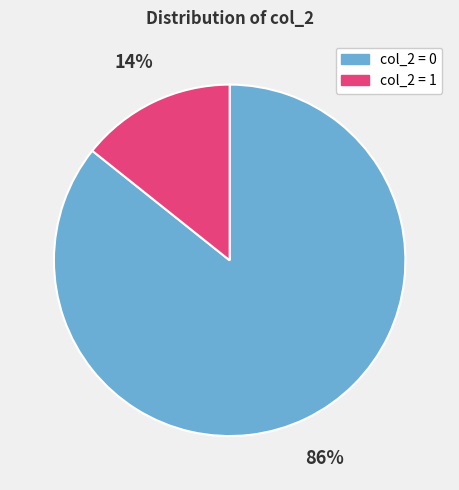

To the nearest percent, what is the average slice percentage?

50%